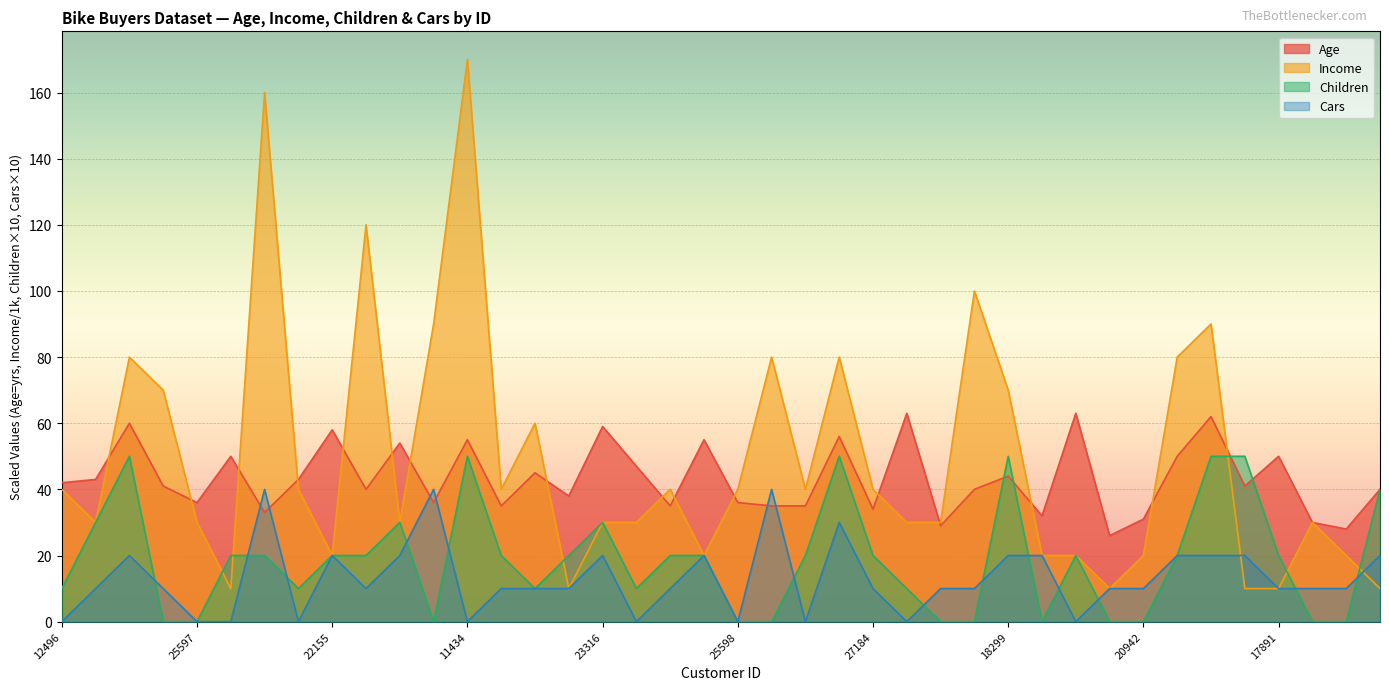

At which label does Cars reach its peak?

27974